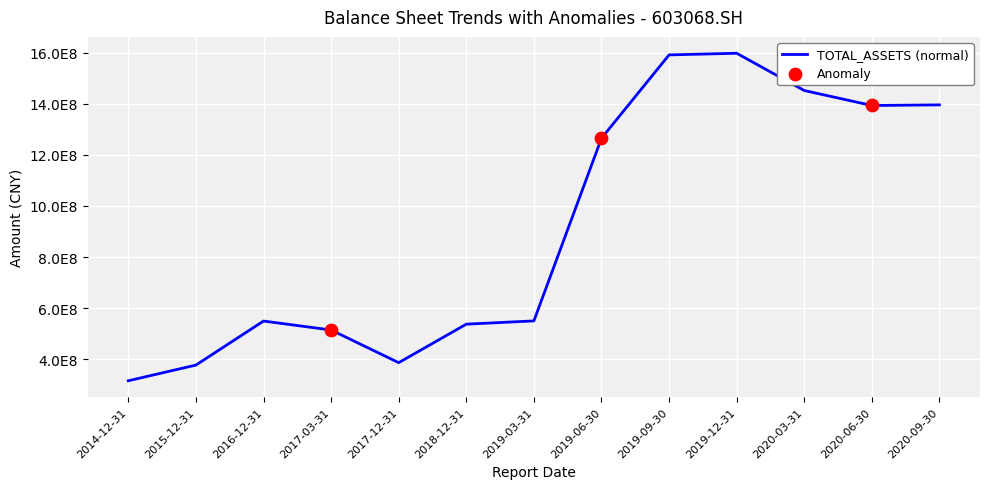

Is this an area chart (filled region under the line)?

No